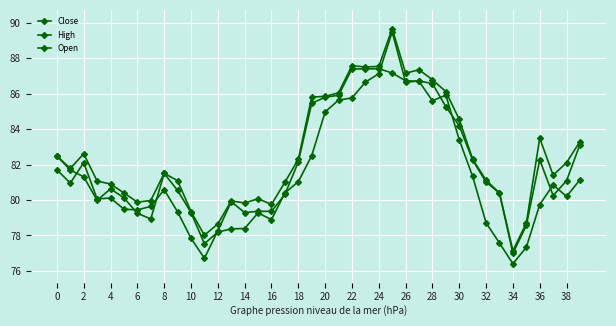

How many lines are shown in the chart?

3